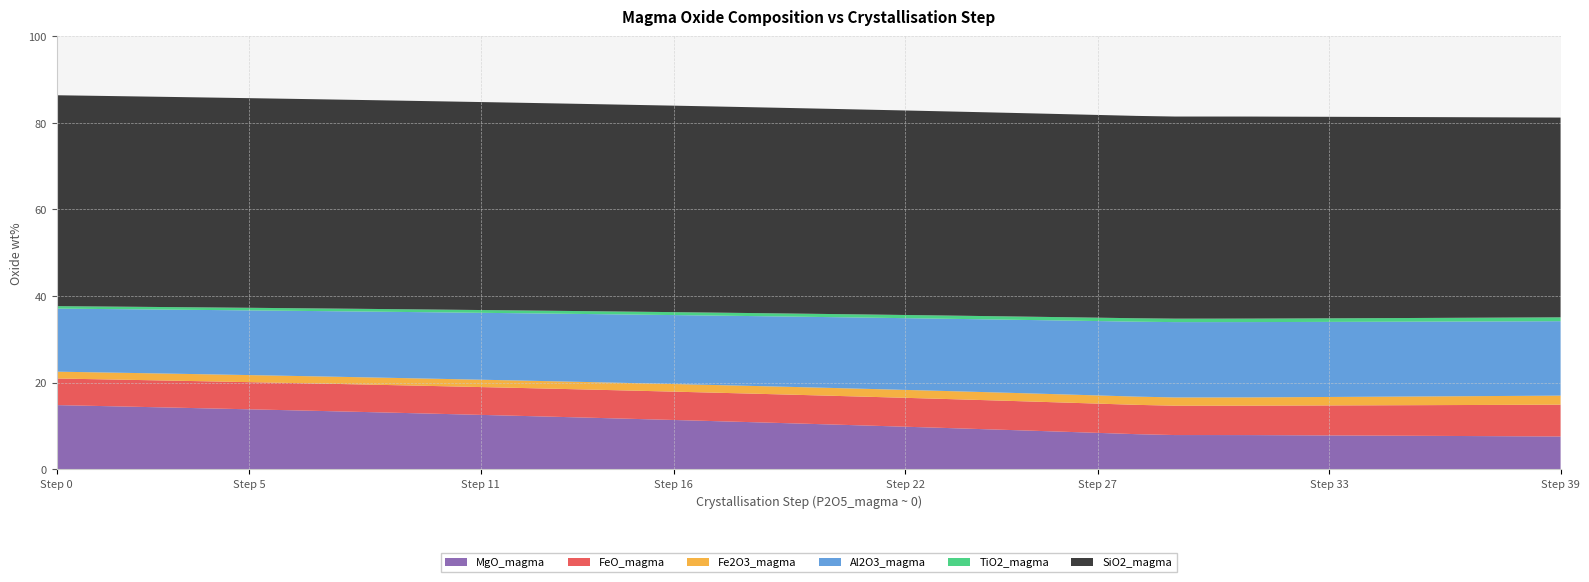

Reading left to right, transcribe all the data shown in this chart.

SiO2_magma: 48.7	48.6	48.6	48.5	48.5	48.4	48.3	48.3	48.2	48.1	48.1	48.0	47.9	47.9	47.8	47.7	47.7	47.6	47.5	47.4	47.4	47.3	47.2	47.1	47.1	47.0	46.9	46.8	46.7	46.7	46.7	46.6	46.6	46.5	46.5	46.4	46.3	46.3	46.2	46.1
TiO2_magma: 0.6	0.6	0.6	0.6	0.6	0.6	0.6	0.6	0.6	0.6	0.6	0.6	0.6	0.7	0.7	0.7	0.7	0.7	0.7	0.7	0.7	0.7	0.7	0.7	0.8	0.8	0.8	0.8	0.8	0.8	0.8	0.8	0.8	0.8	0.8	0.8	0.9	0.9	0.9	0.9
Al2O3_magma: 14.6	14.6	14.7	14.8	14.9	14.9	15.0	15.1	15.2	15.3	15.4	15.4	15.5	15.6	15.7	15.8	15.9	16.0	16.1	16.2	16.3	16.4	16.6	16.7	16.8	16.9	17.0	17.2	17.3	17.4	17.4	17.4	17.4	17.3	17.3	17.3	17.3	17.2	17.2	17.2
Fe2O3_magma: 1.6	1.6	1.6	1.6	1.6	1.6	1.6	1.7	1.7	1.7	1.7	1.7	1.7	1.7	1.7	1.7	1.8	1.8	1.8	1.8	1.8	1.8	1.8	1.8	1.9	1.9	1.9	1.9	1.9	1.9	1.9	1.9	1.9	2.0	2.0	2.0	2.0	2.0	2.1	2.1
FeO_magma: 6.1	6.2	6.2	6.2	6.2	6.3	6.3	6.3	6.3	6.4	6.4	6.4	6.4	6.5	6.5	6.5	6.5	6.6	6.6	6.6	6.6	6.7	6.7	6.7	6.7	6.7	6.7	6.8	6.8	6.8	6.8	6.8	6.9	6.9	7.0	7.1	7.1	7.2	7.3	7.3
MgO_magma: 14.8	14.6	14.4	14.2	14.0	13.8	13.6	13.4	13.2	13.0	12.8	12.6	12.3	12.1	11.9	11.6	11.4	11.1	10.9	10.6	10.4	10.1	9.8	9.5	9.3	9.0	8.7	8.4	8.1	7.9	7.9	7.9	7.9	7.8	7.8	7.7	7.7	7.7	7.6	7.6